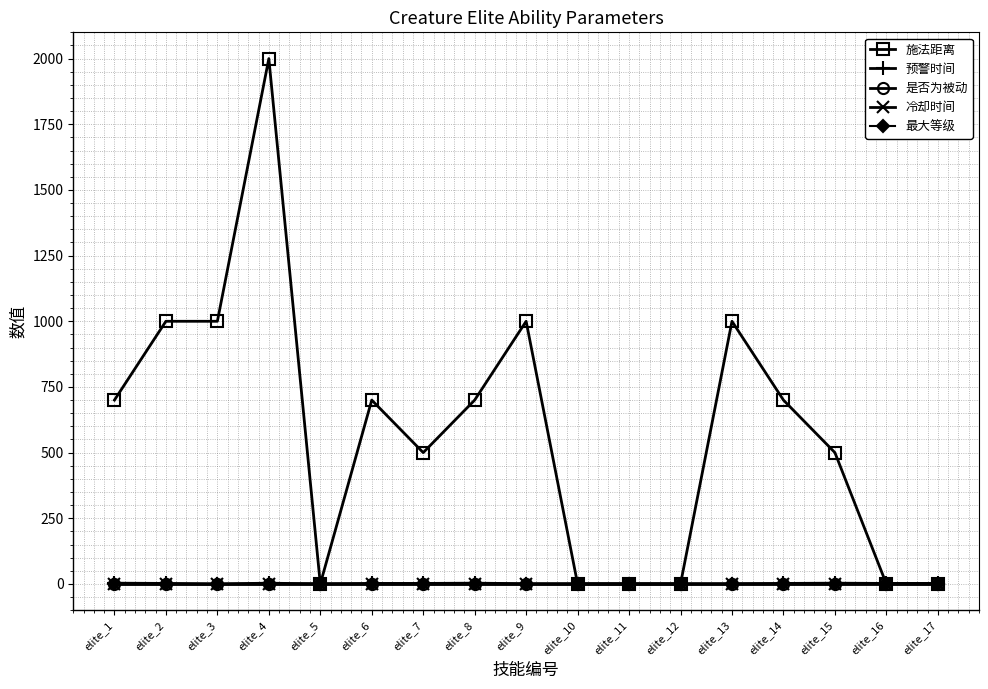

Which series changed the most between elite_12 and elite_16?

预警时间